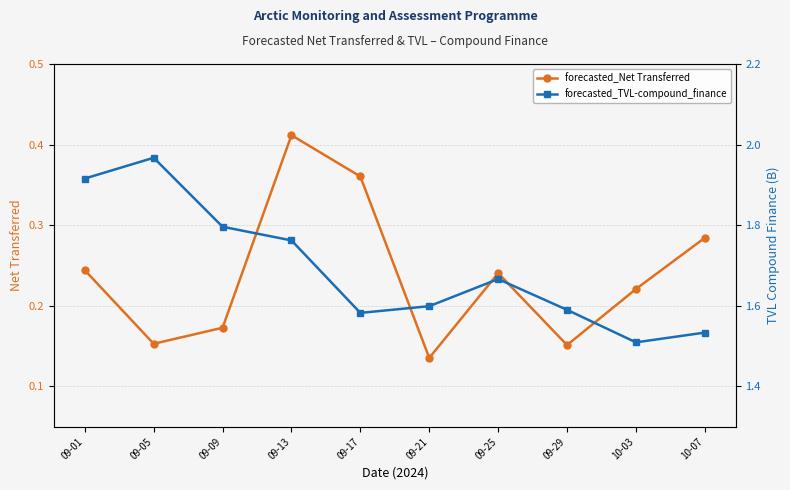

At how many categories does at least one series exceed 1?

10